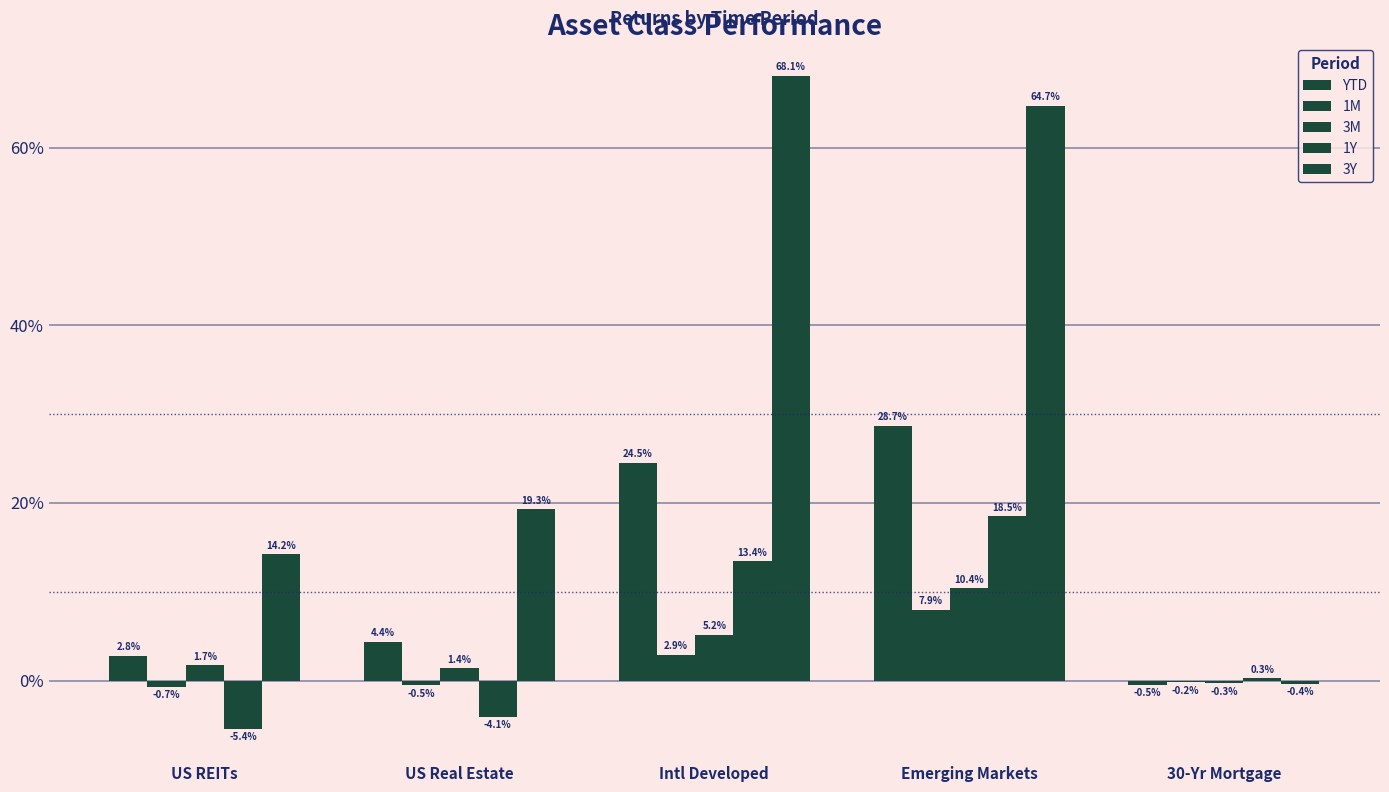

Reading left to right, list all the values displayed in this chart.

YTD: 2.8	4.4	24.5	28.7	-0.5
1M: -0.7	-0.5	2.9	7.9	-0.2
3M: 1.7	1.4	5.2	10.4	-0.3
1Y: -5.4	-4.1	13.4	18.5	0.3
3Y: 14.2	19.3	68.1	64.7	-0.4